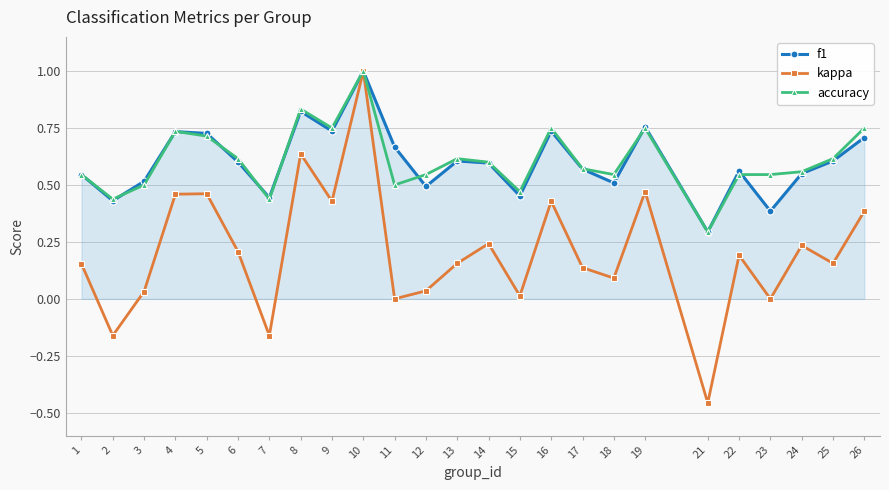

True or false: f1 has a value of 1.3 at 16.

False